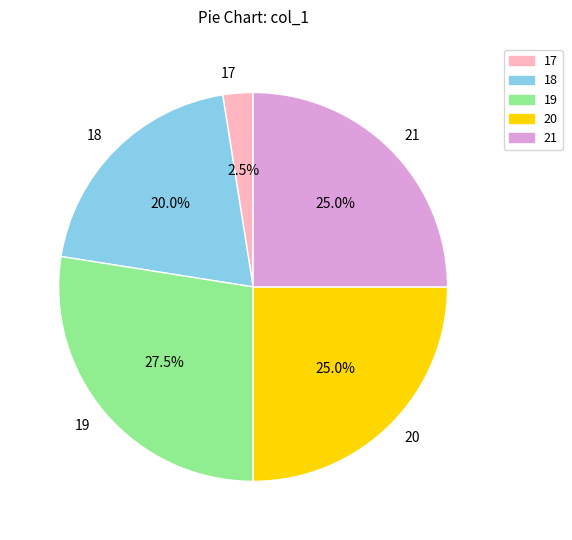

What is the smallest slice in the pie chart?

17